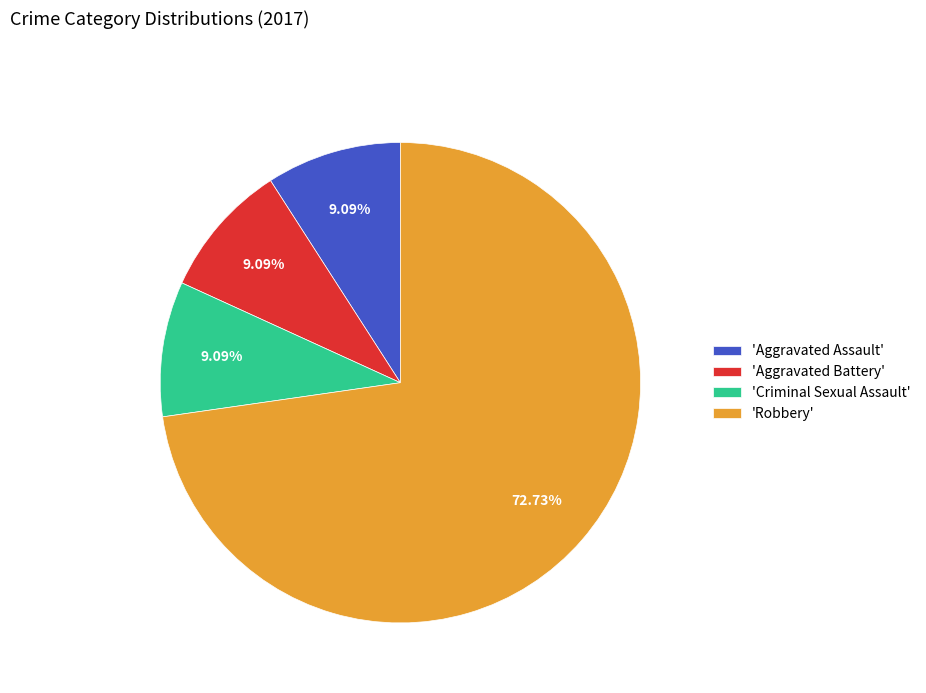

Does any single category account for the majority?

Yes